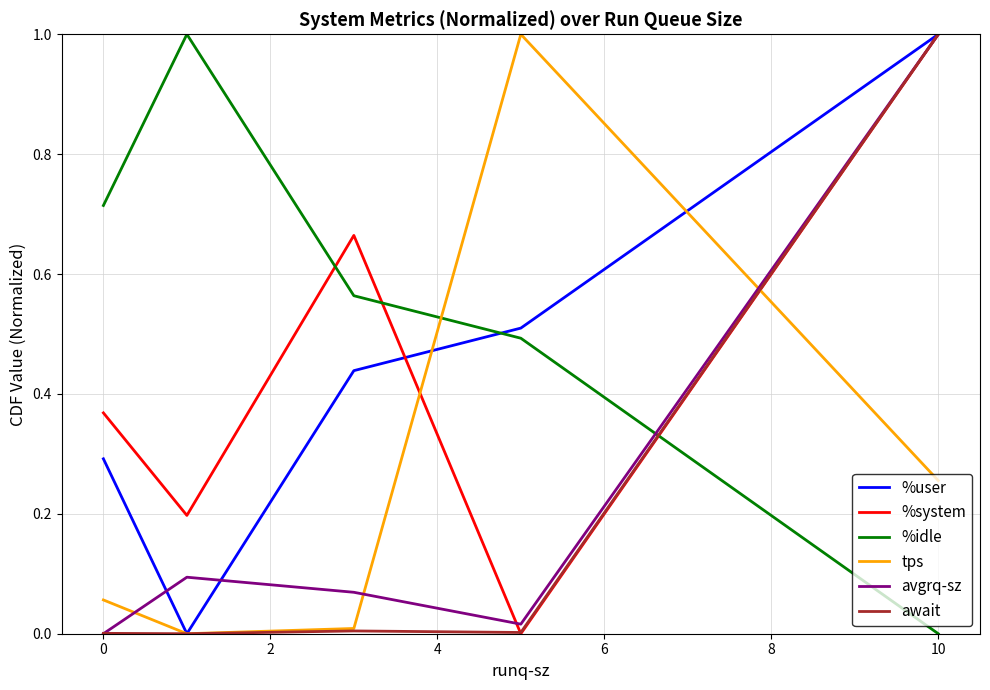

How many series are shown in this chart?

6